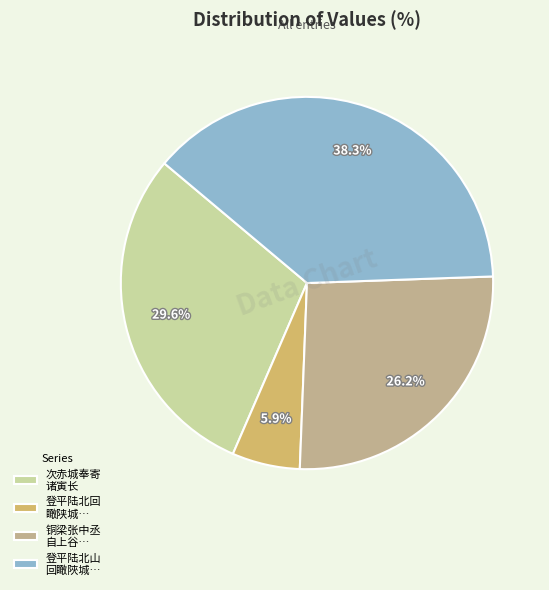

Which slice is the smallest?

登平陆北回 瞰陕城…